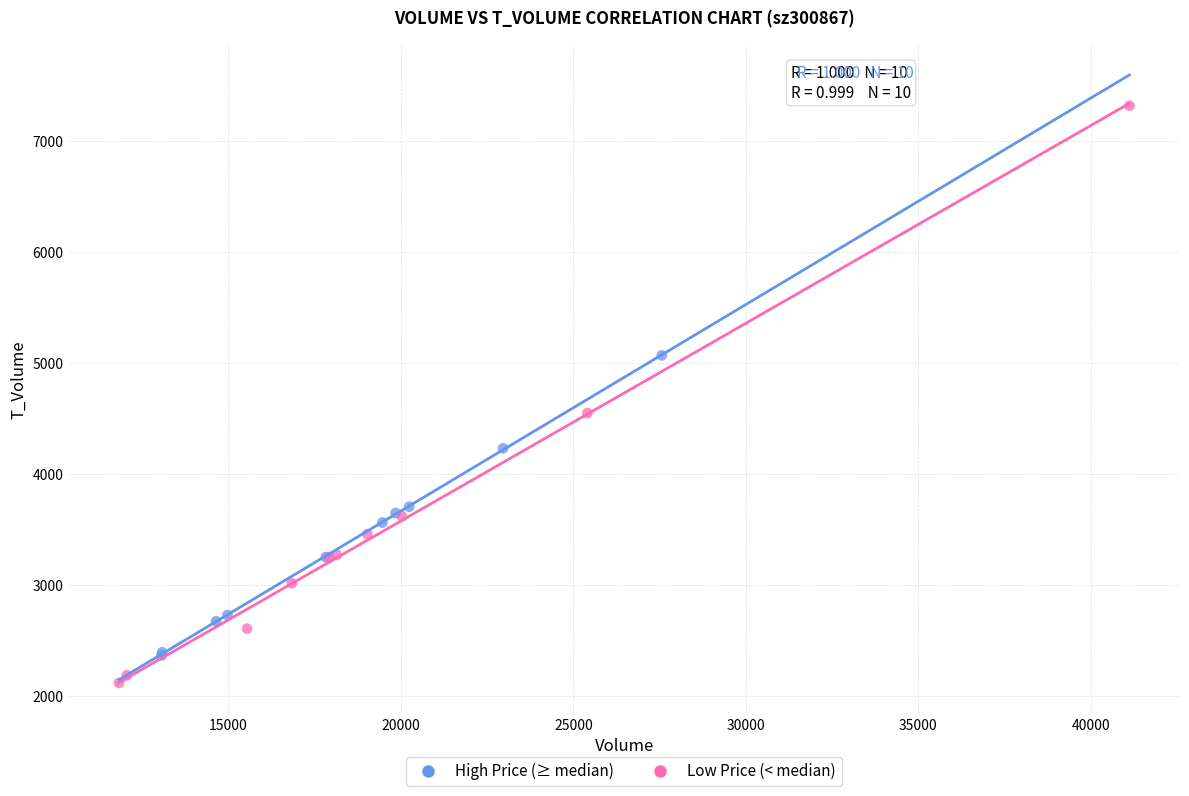

Which series has the widest spread of Y values?

Low Price (< median)